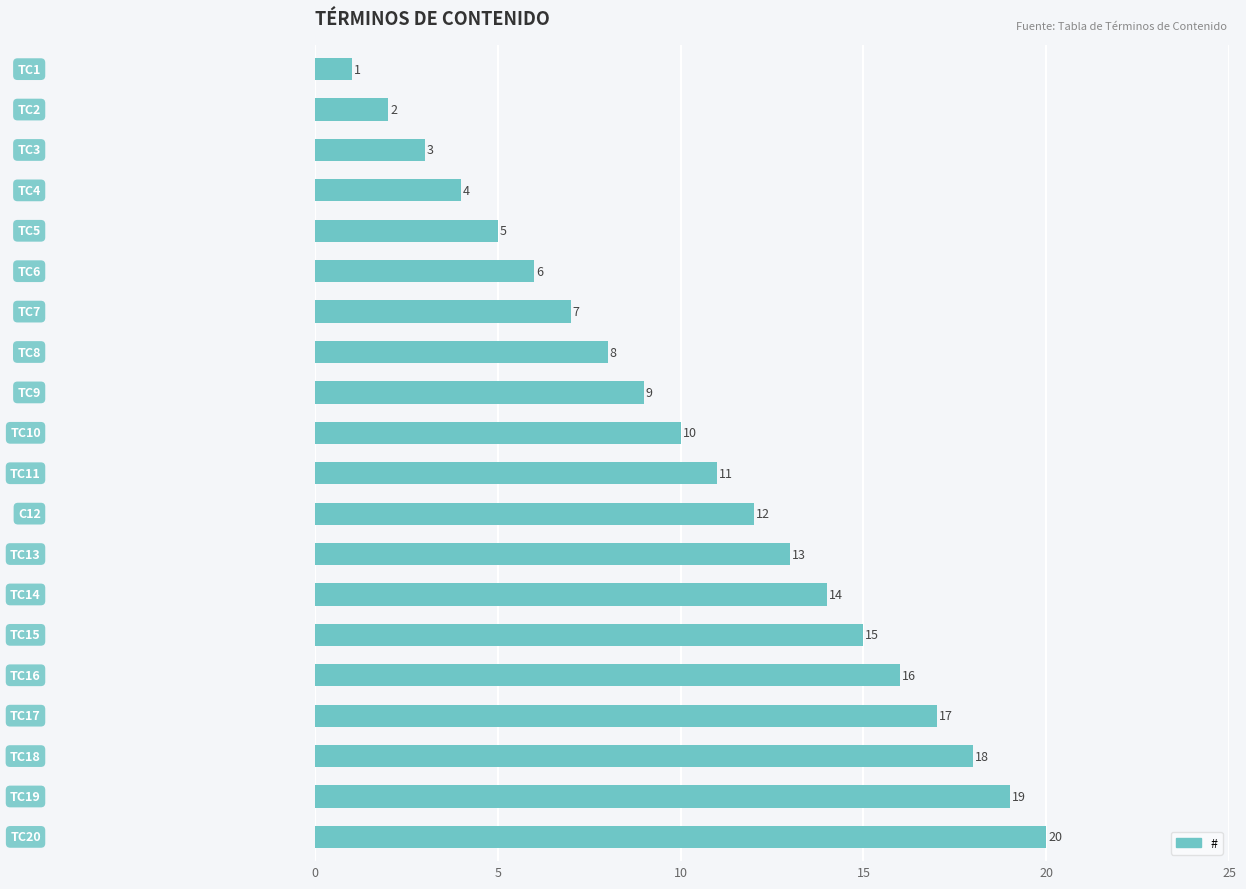

What is the maximum value shown in the chart?

20